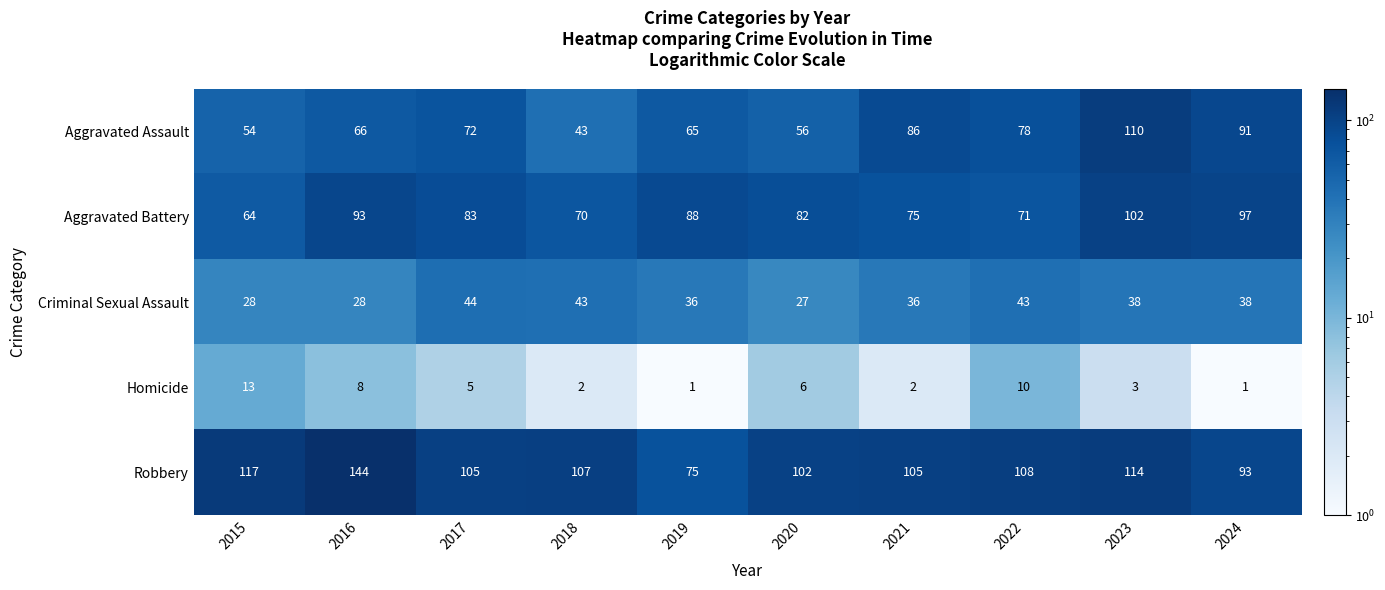

What is the difference between the maximum and minimum values in the Aggravated Assault series?

67